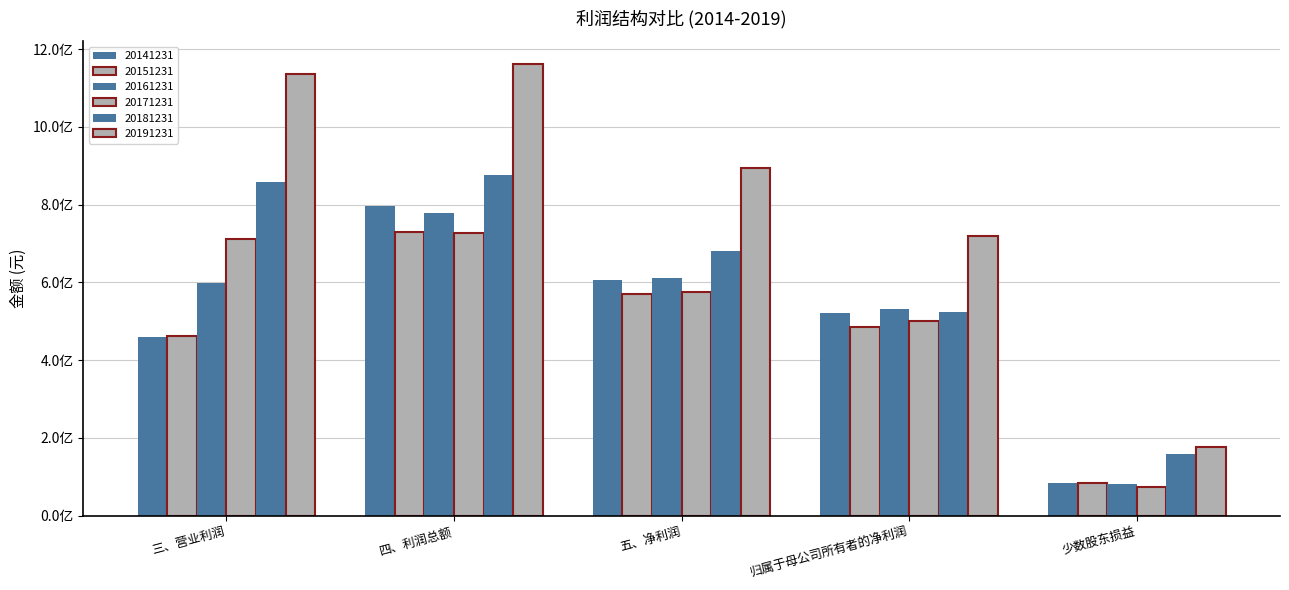

What is the sum of the 20141231 values at 少数股东损益 and 五、净利润?

690674322.5